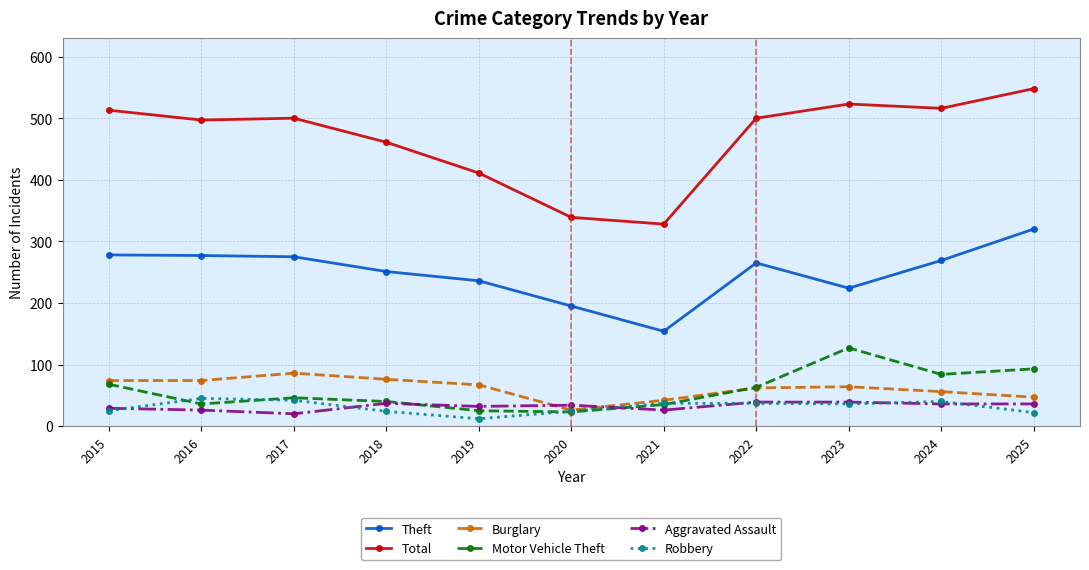

How many intersections are there between Burglary and Aggravated Assault?

2